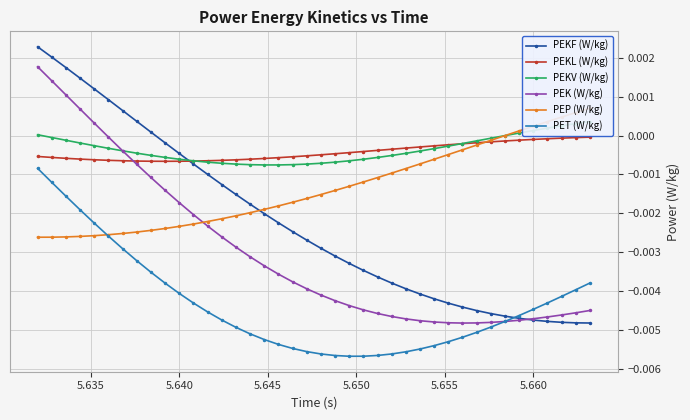

How many intersections are there between PEK (W/kg) and PEP (W/kg)?

1